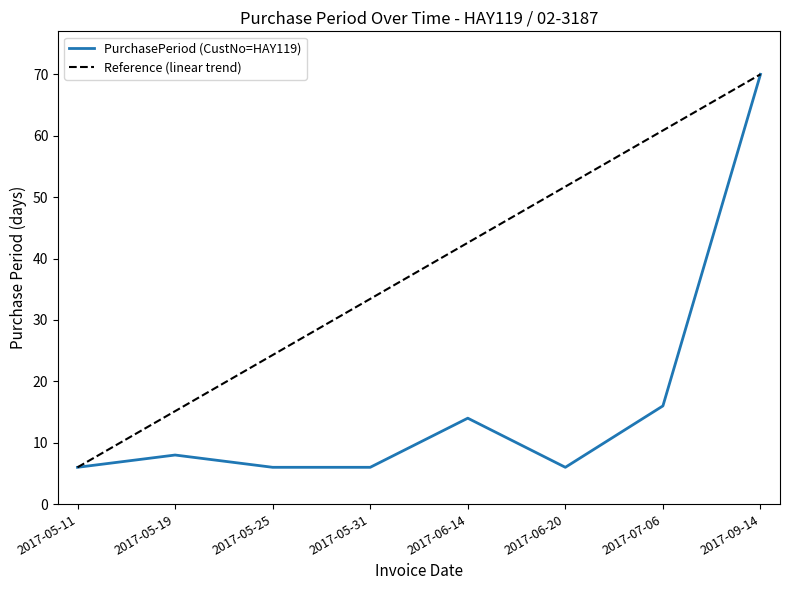

Rank the categories by value from highest to lowest.

2017-09-14, 2017-07-06, 2017-06-14, 2017-05-19, 2017-05-11, 2017-05-25, 2017-05-31, 2017-06-20